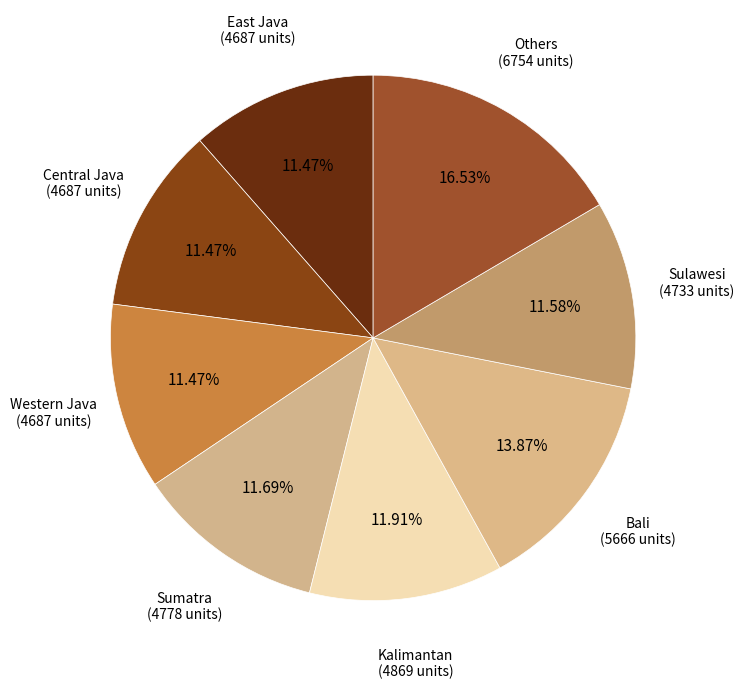

Which slice is the largest?

Others